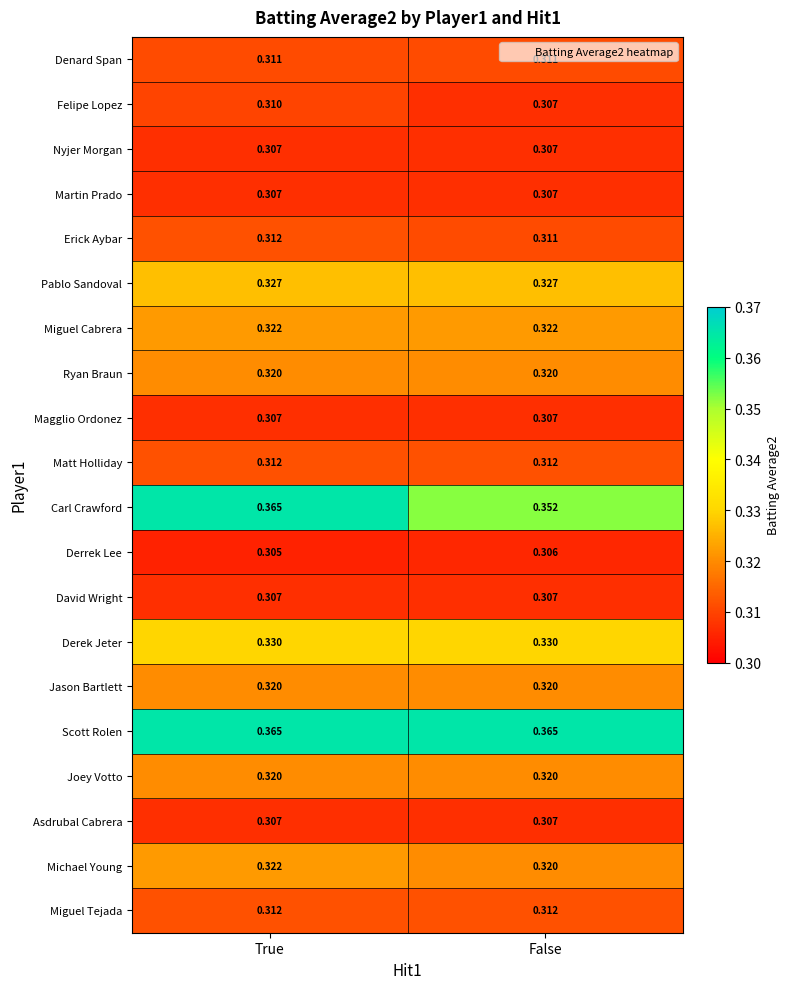

Which series has the largest total across all categories?

Scott Rolen